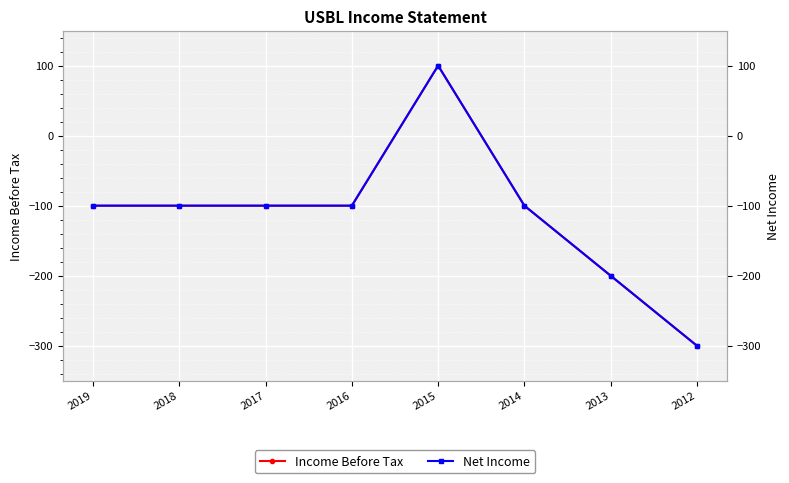

Which series has the widest spread of values?

Income Before Tax